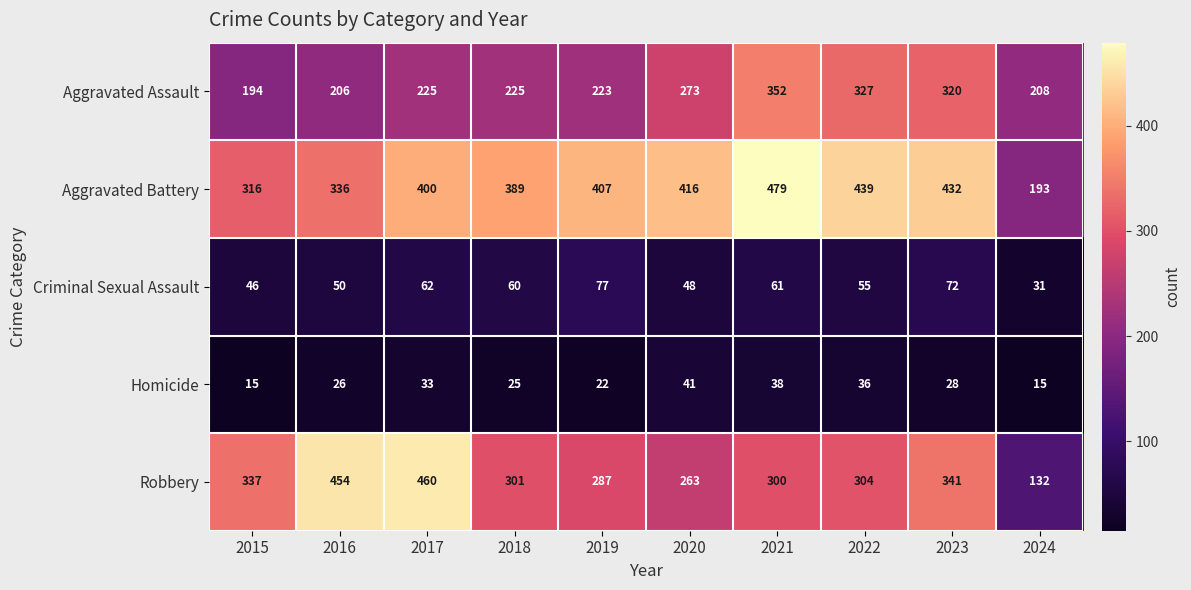

What is the total value across all series at 2019?

1016